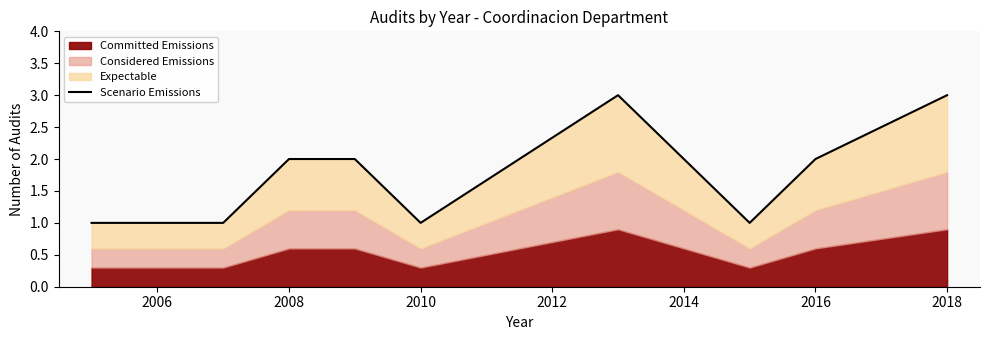

True or false: the data shows 3 at 2008.

False